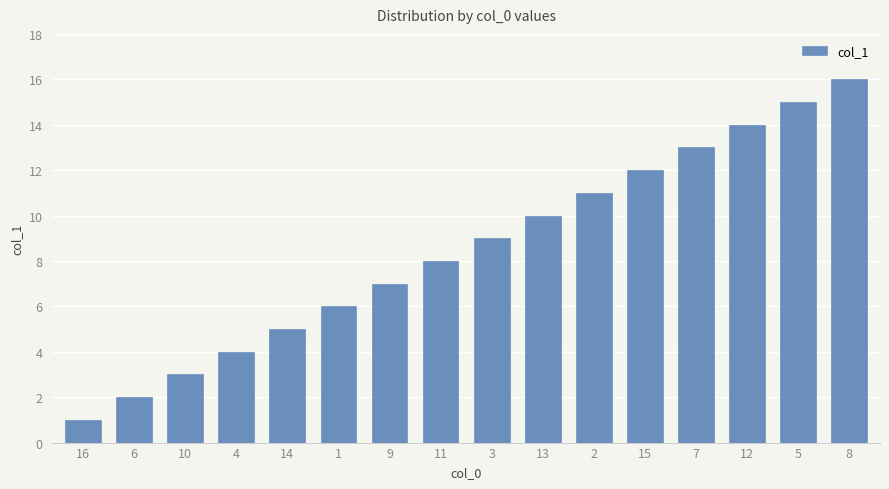

Reading left to right, extract all data points from this chart.

16=1	6=2	10=3	4=4	14=5	1=6	9=7	11=8	3=9	13=10	2=11	15=12	7=13	12=14	5=15	8=16